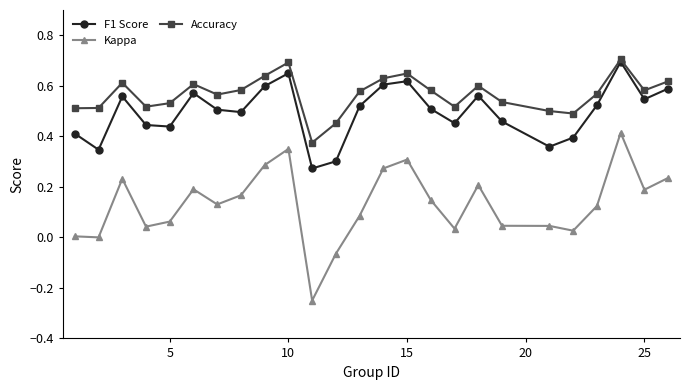

What are all the series names shown in the legend?

F1 Score, Kappa, Accuracy